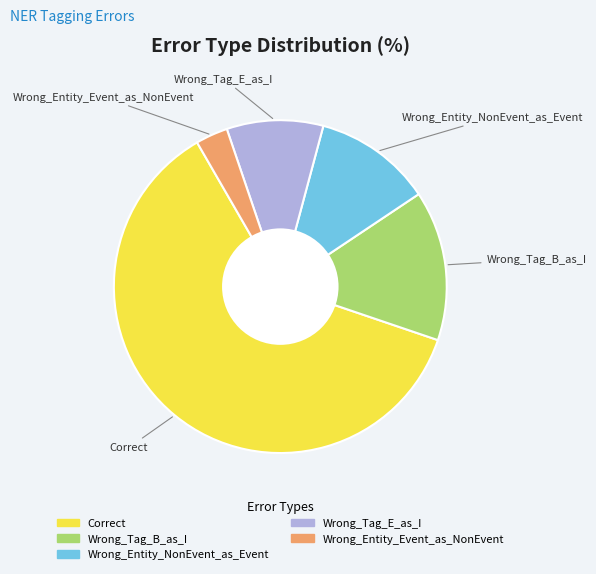

How many slices are in this pie chart?

5